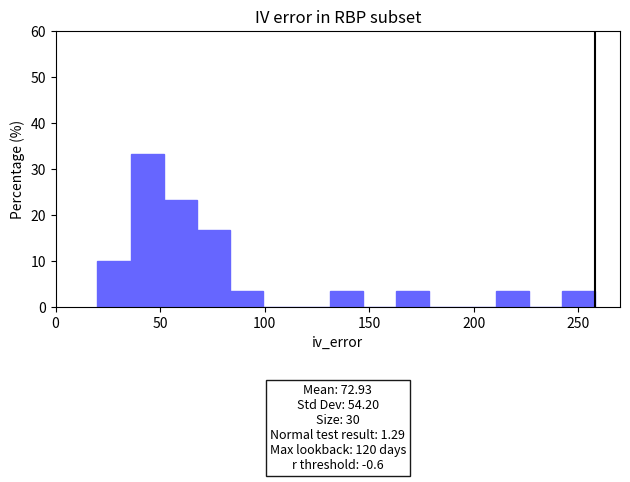

Around what value on the x-axis is the tallest bar? Give the approximate position of its centre, as read against the axis.

45